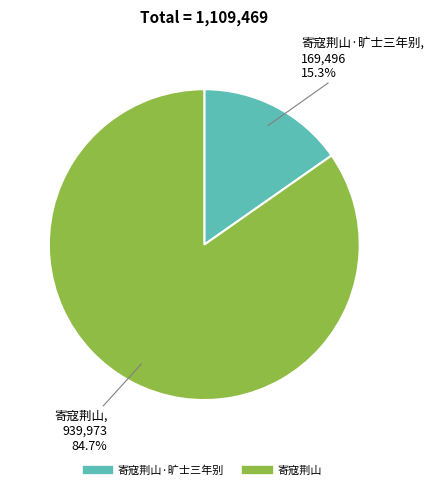

Does any single category account for the majority?

Yes